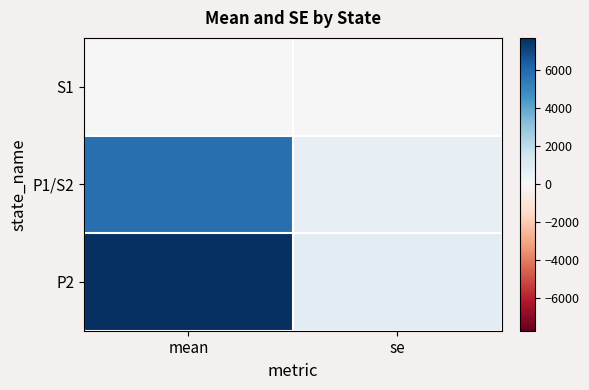

Reading left to right, list all the values displayed in this chart.

S1: mean=0	se=0
P1/S2: mean=5805	se=606
P2: mean=7710	se=805